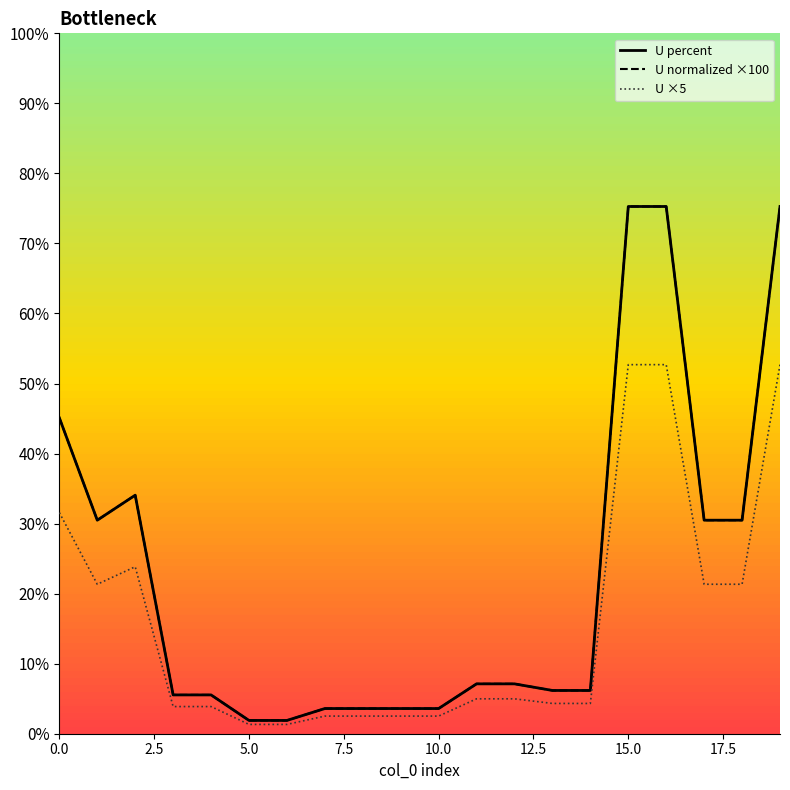

True or false: U percent and U ×5 intersect in this chart.

False